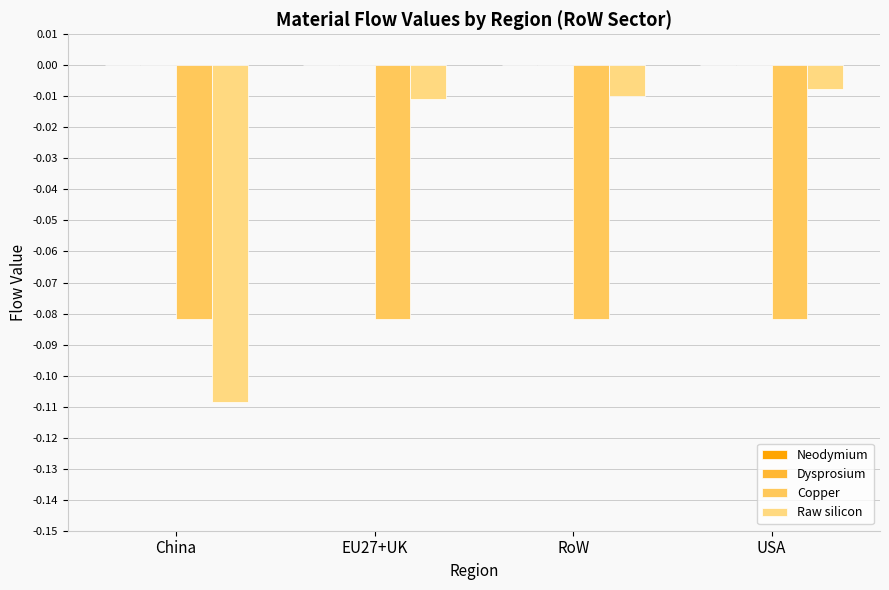

Rank the series by their maximum value, from highest to lowest.

Raw silicon, Copper